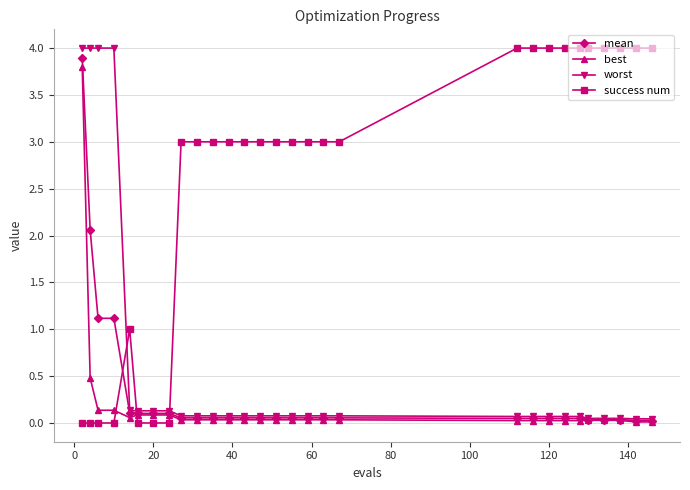

After their last crossing, which series has the higher values: success num or best?

success num